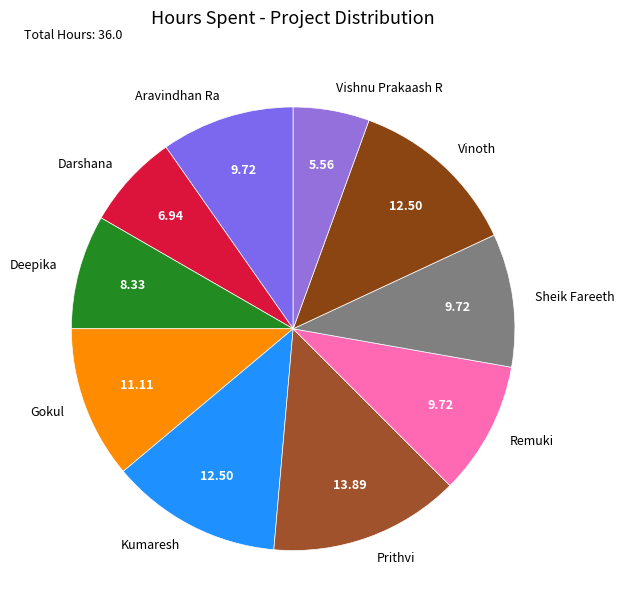

Count the number of slices in the pie.

10